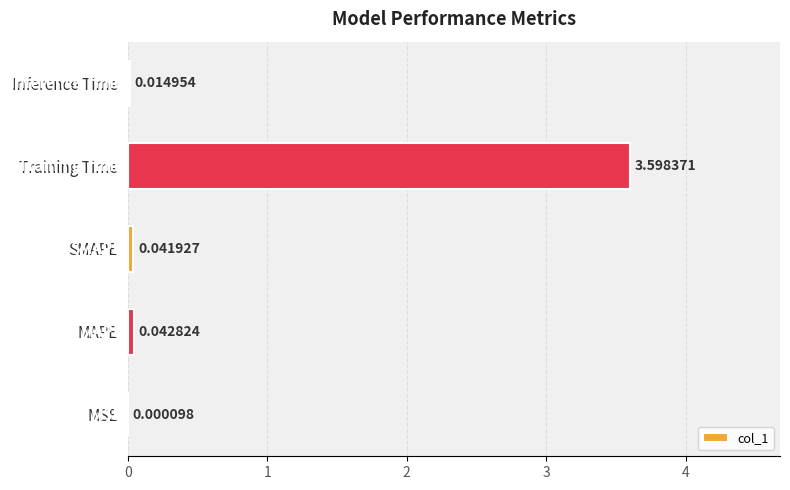

Which has a higher value, SMAPE or MAPE?

MAPE